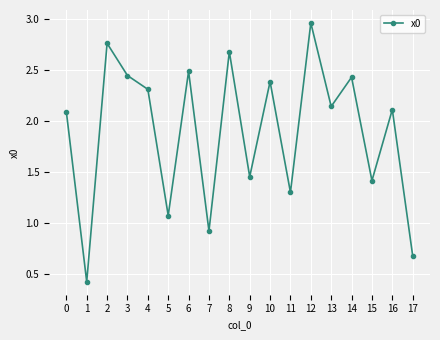

What value does the data have at 7?

0.9